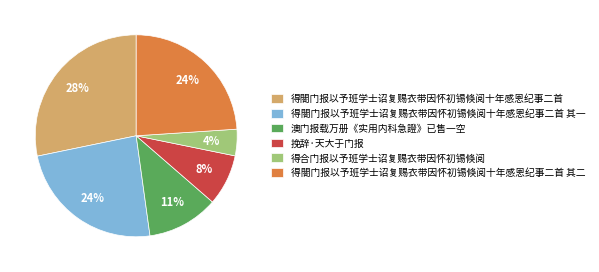

Which slice is the smallest?

得合门报以予班学士诏复赐衣带因怀初锡倏阅